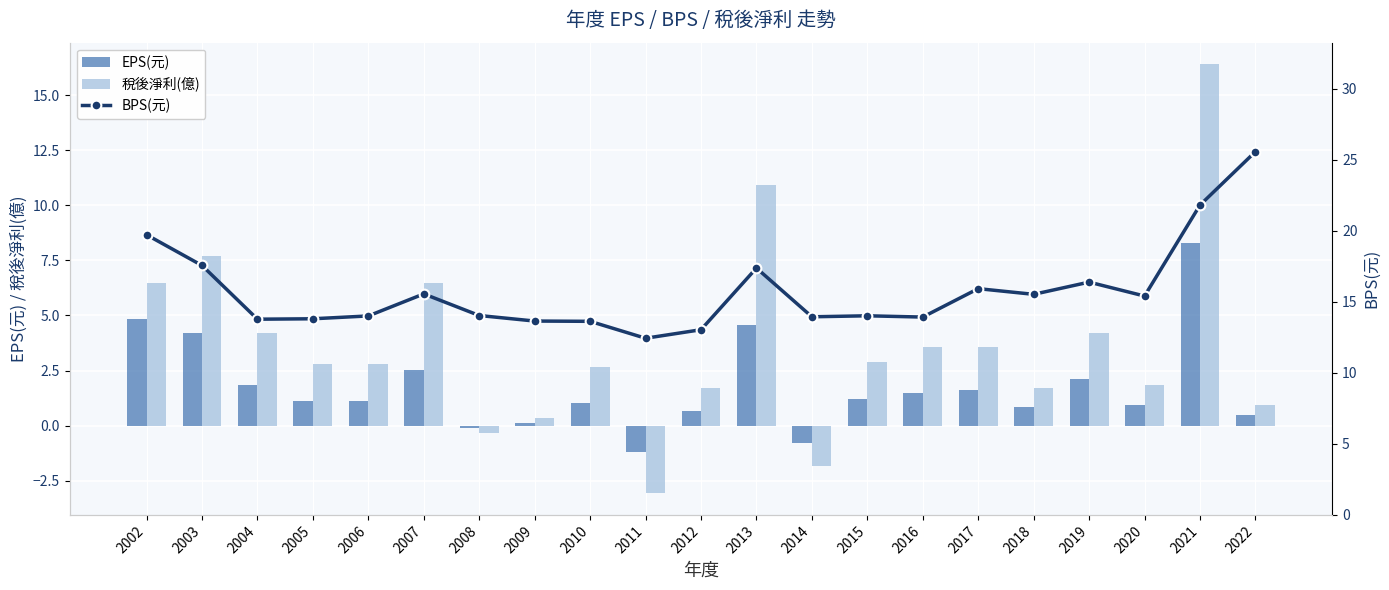

Which series has the largest range (max minus min)?

稅後淨利(億)